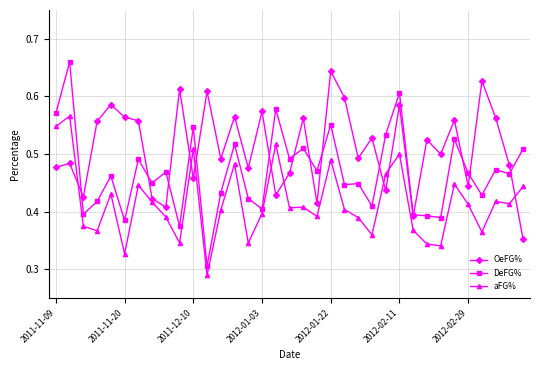

True or false: OeFG% has more than 2 points higher than both neighbors.

True